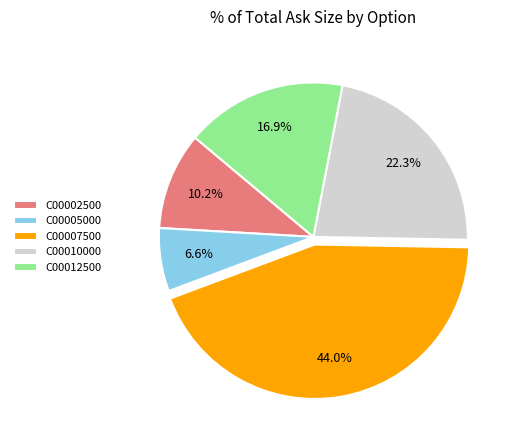

What is the ratio of the value at C00002500 to the value at C00005000?

1.5